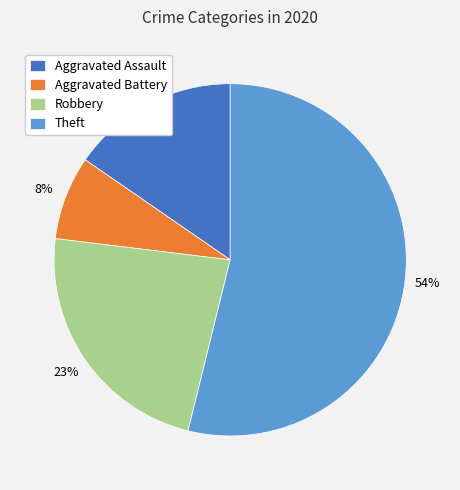

Approximately how many times larger is the value at Aggravated Assault compared to Theft?

0.3